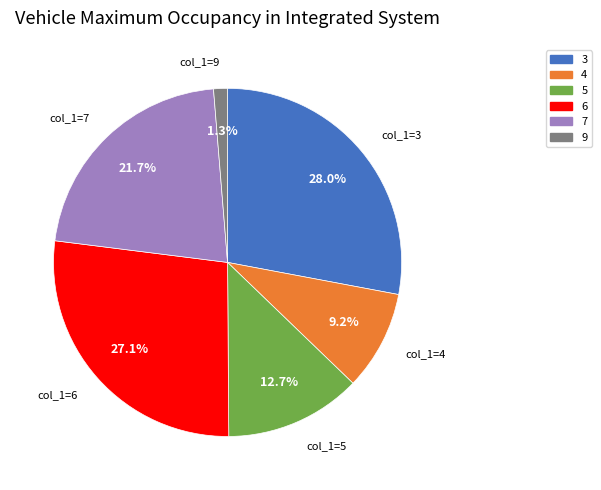

What is the smallest slice in the pie chart?

9